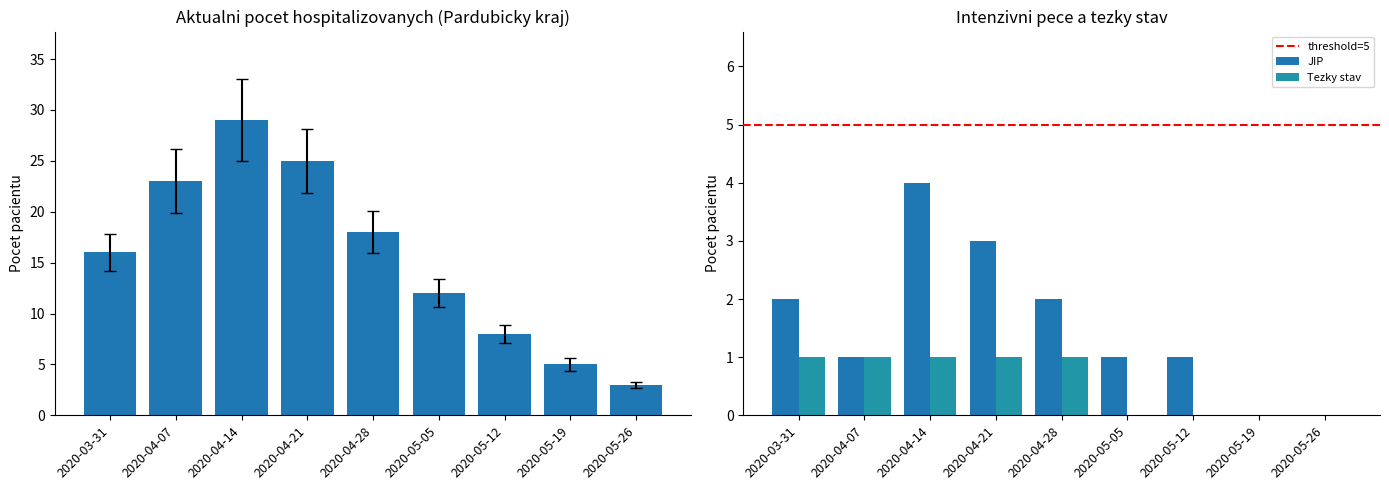

What is the label of the 3rd bar from the left?

2020-04-14